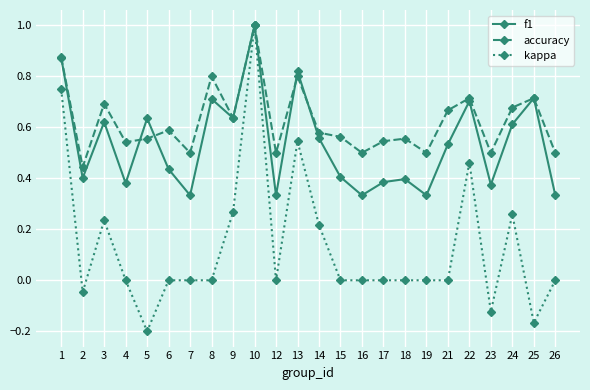

At which category does accuracy reach its first local valley?

2